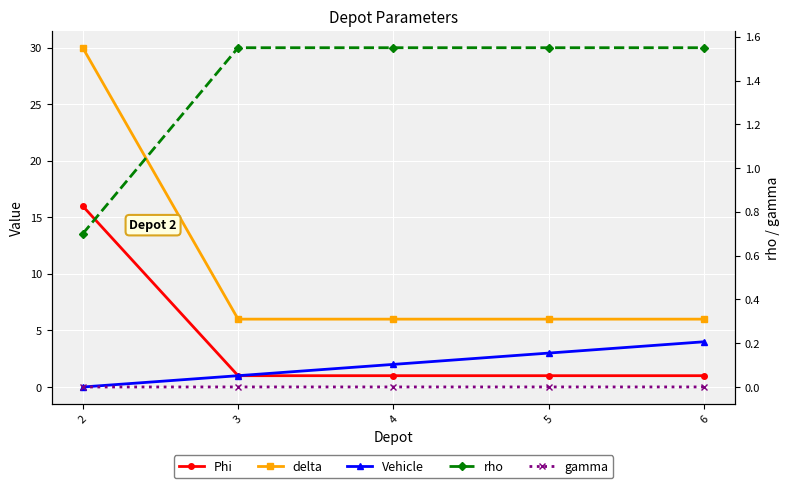

How many data points does each series have?

5